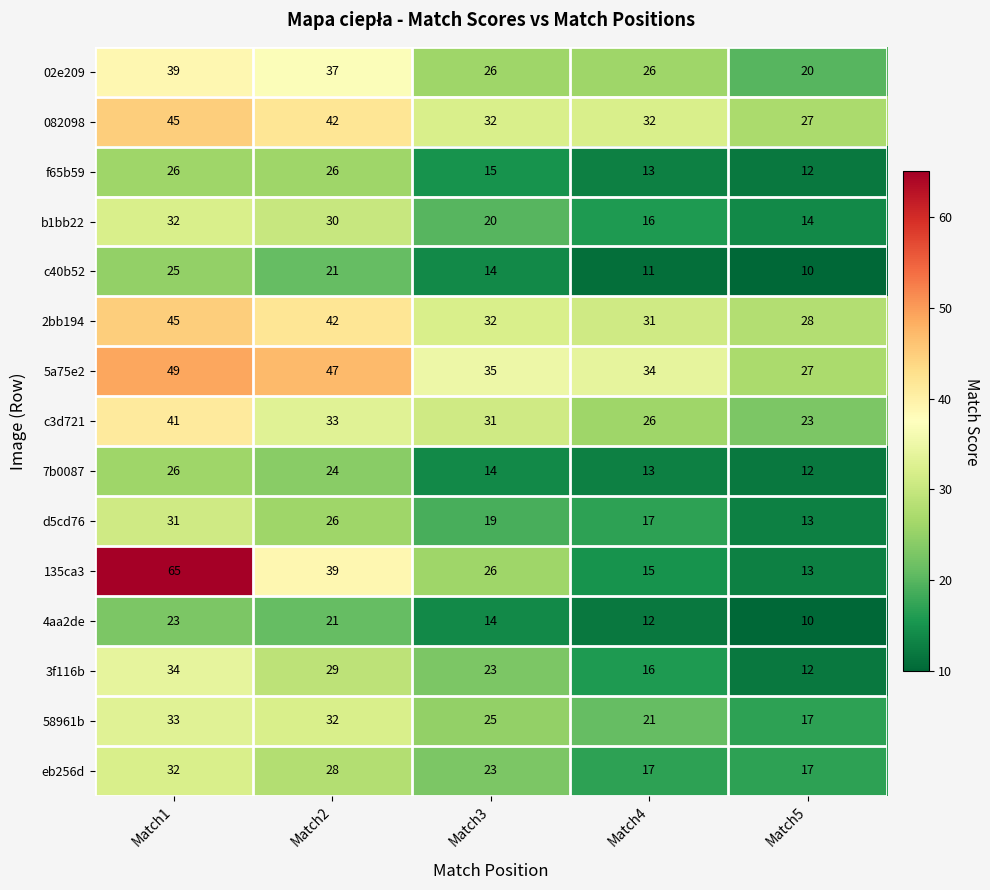

What is the difference between the 58961b values at Match3 and Match4?

4